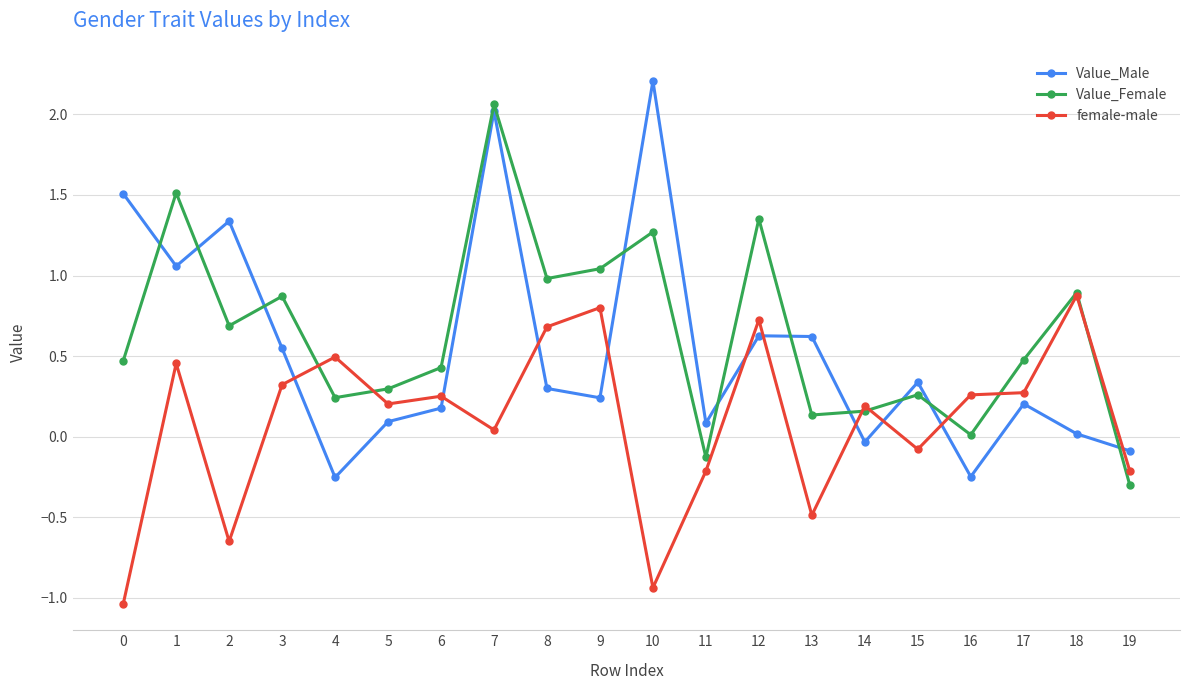

What is the difference between the second highest and second lowest values in the Value_Male series?

2.3